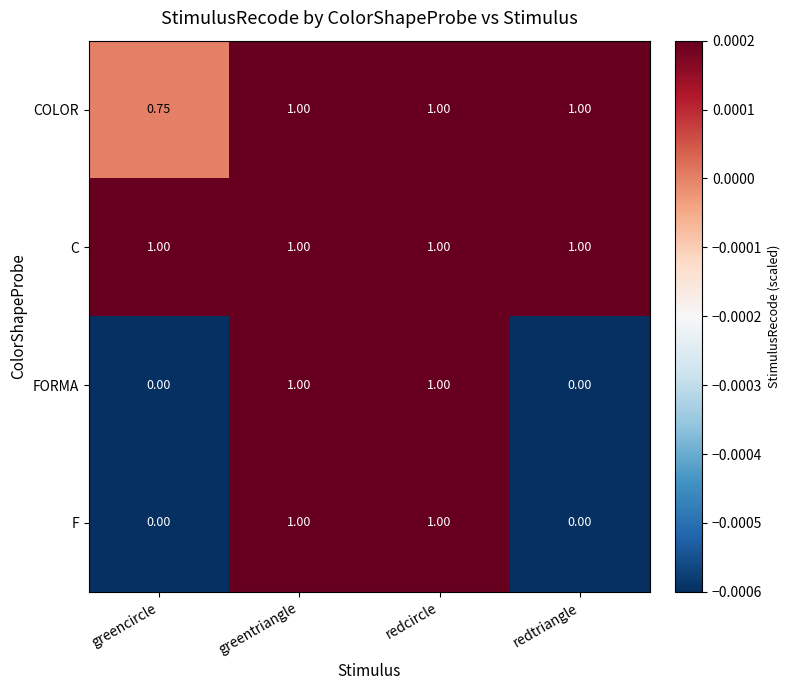

Which series has the largest total across all categories?

C